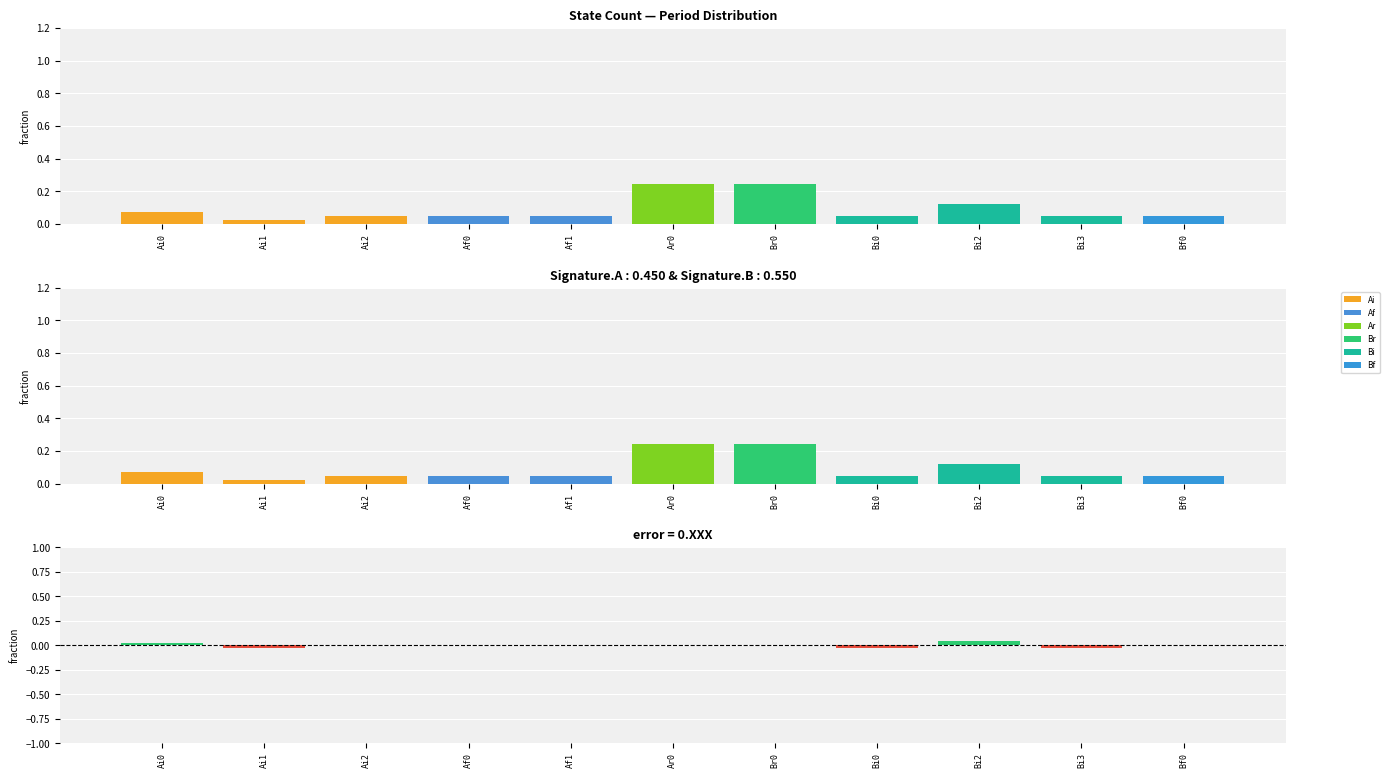

What is the sum of all values?

1.0